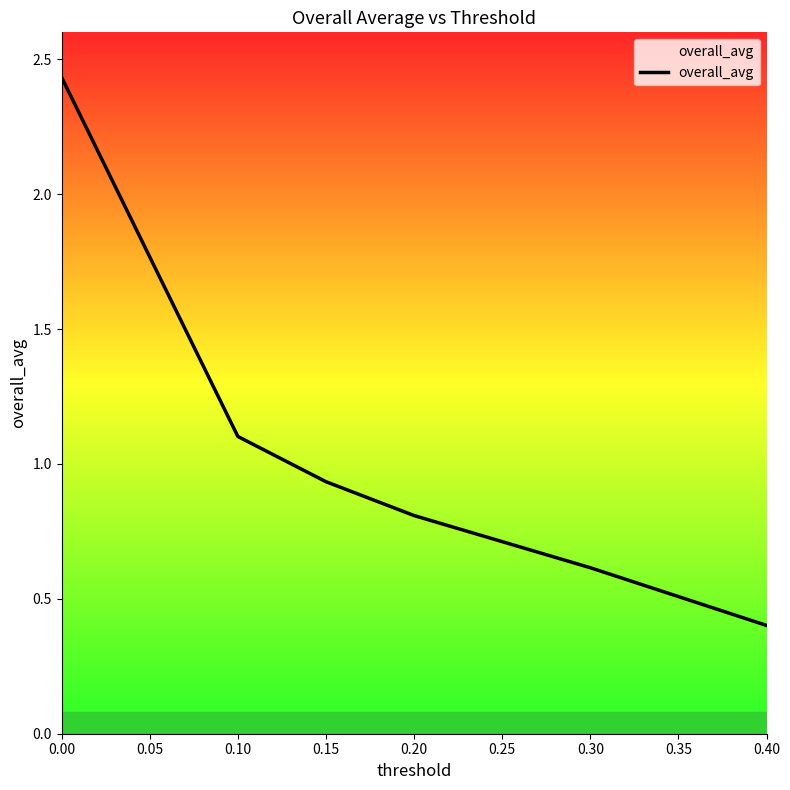

What is the average value?

1.0